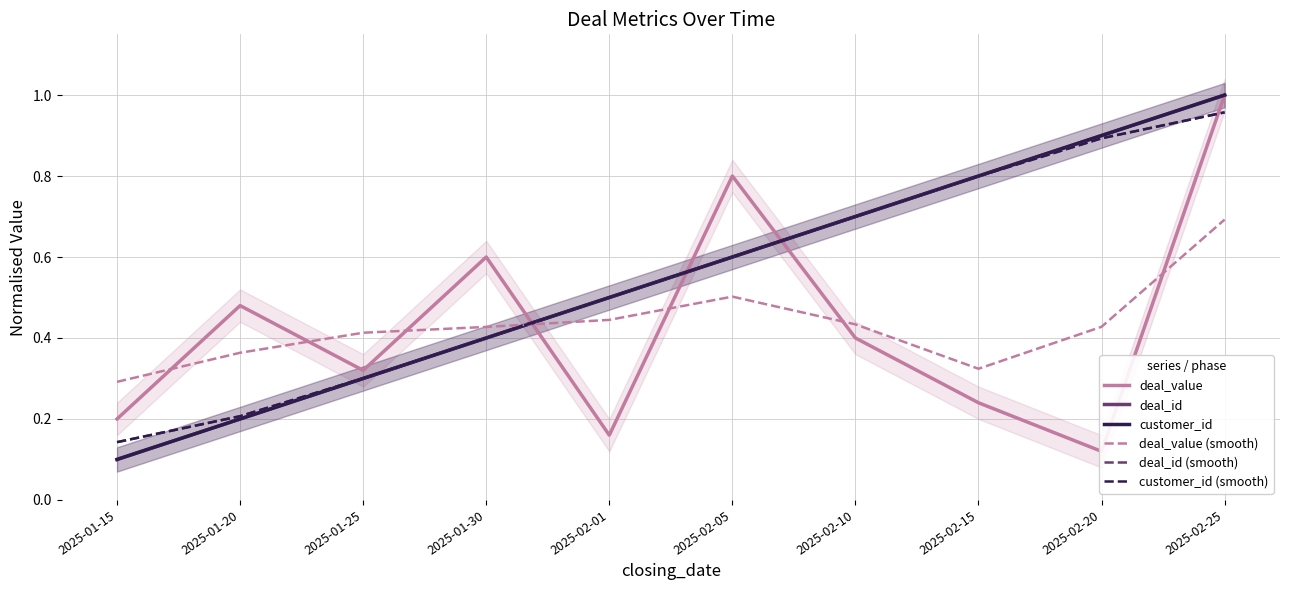

What is the difference between the second highest and second lowest values in the customer_id (smooth) series?

0.7